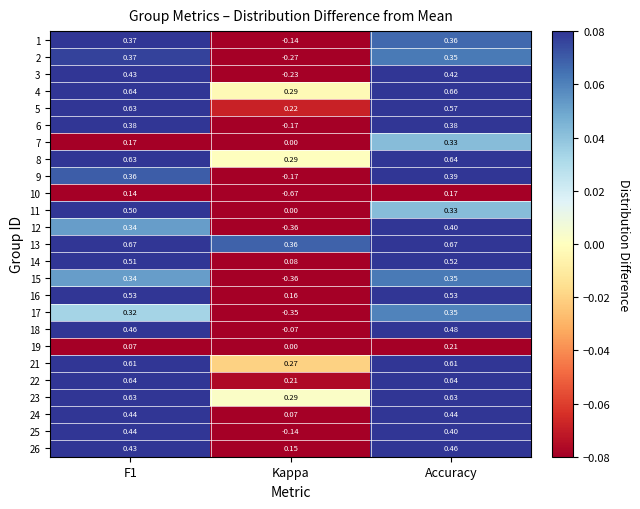

At which category is the sum across all series the highest?

Accuracy